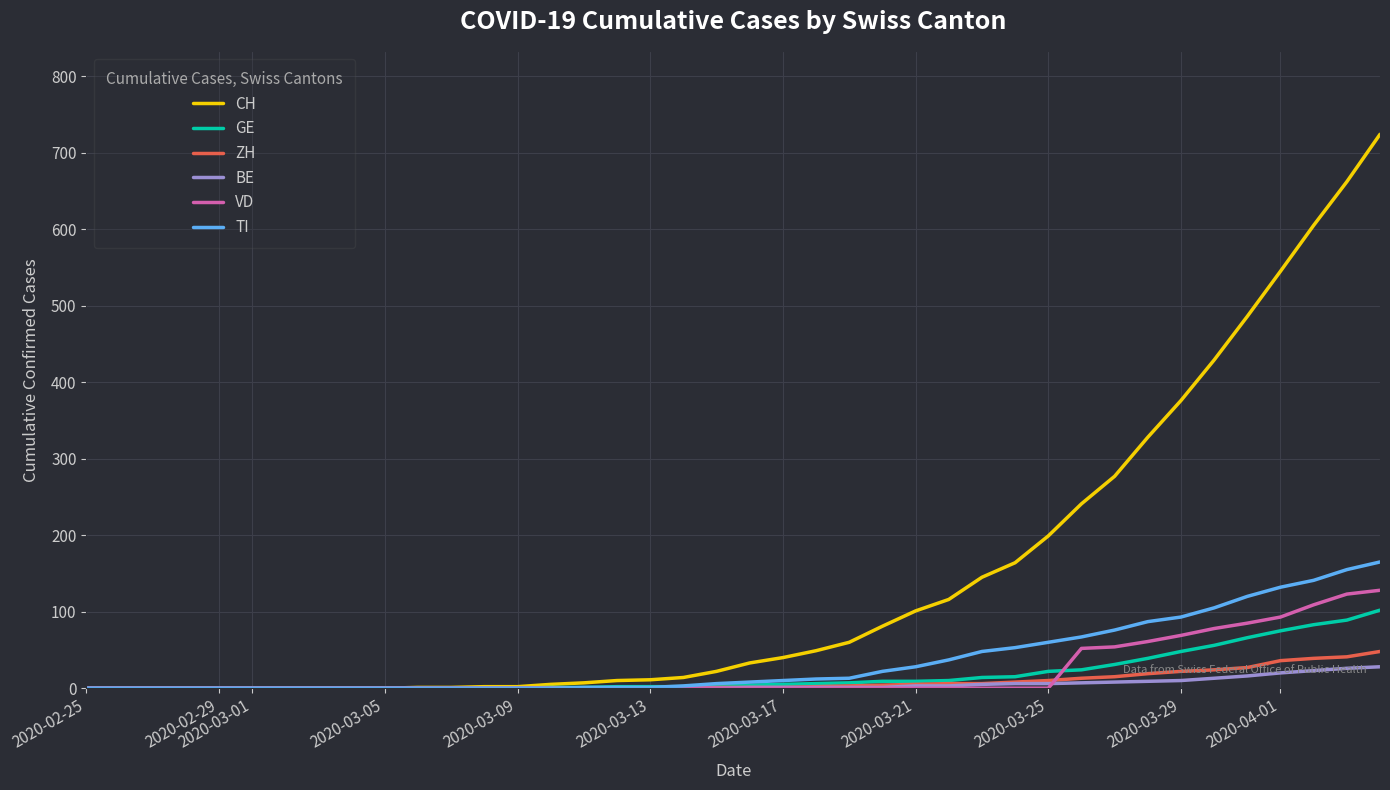

What is the highest value of the ZH series?

48